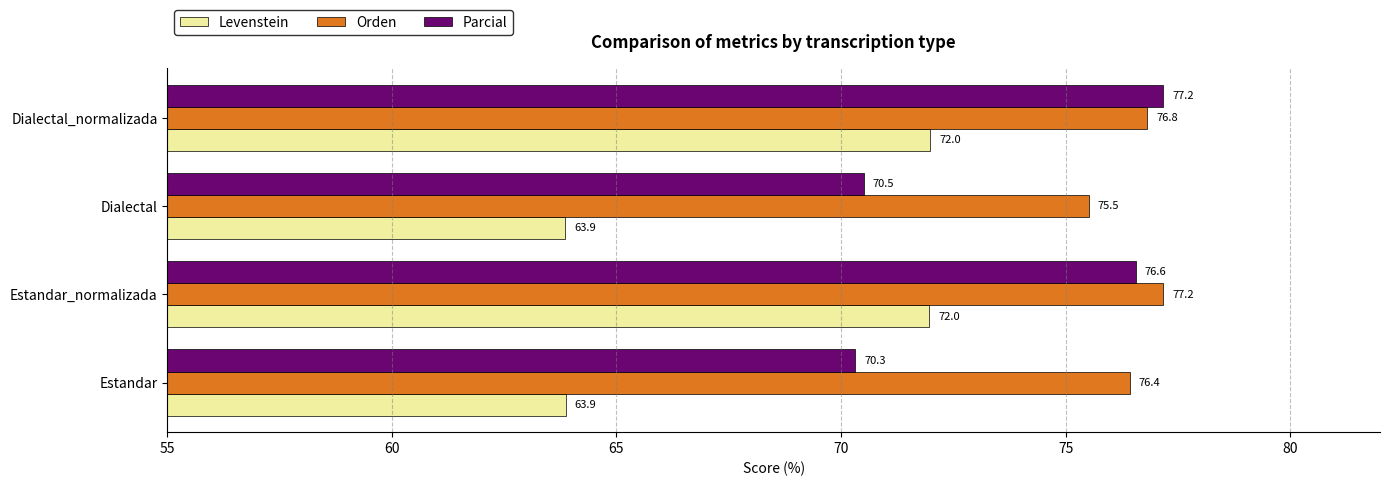

What is the difference between the maximum and minimum values in the Orden series?

1.7